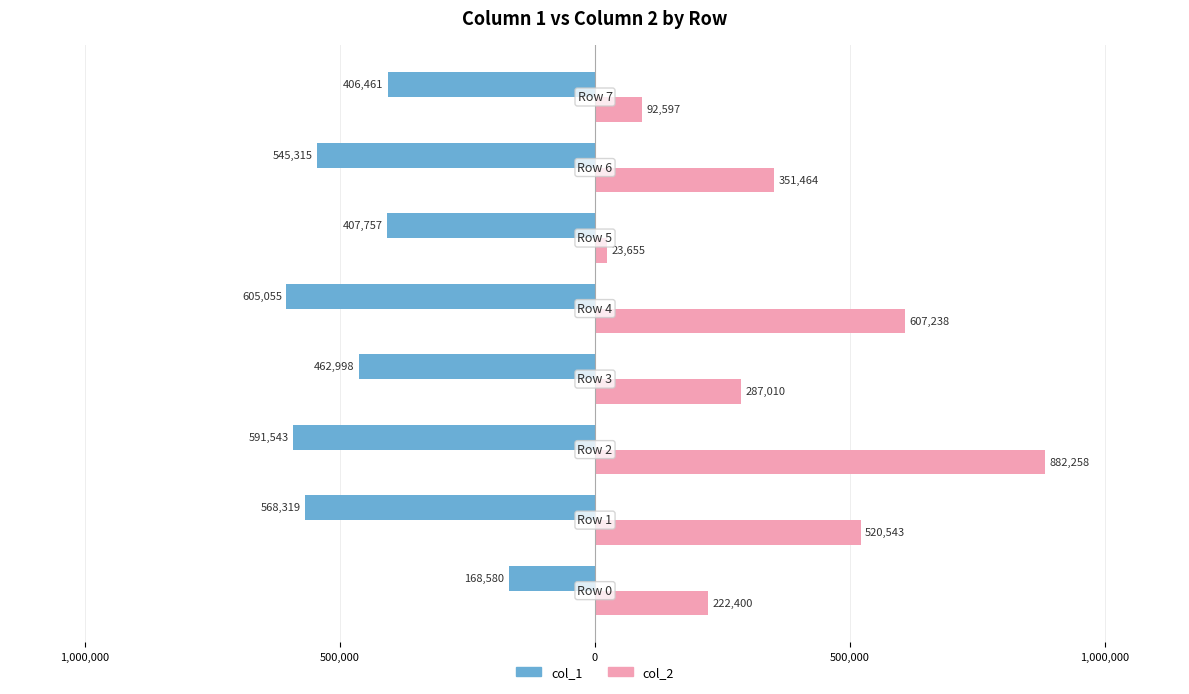

What are all the series names shown in the legend?

col_1, col_2